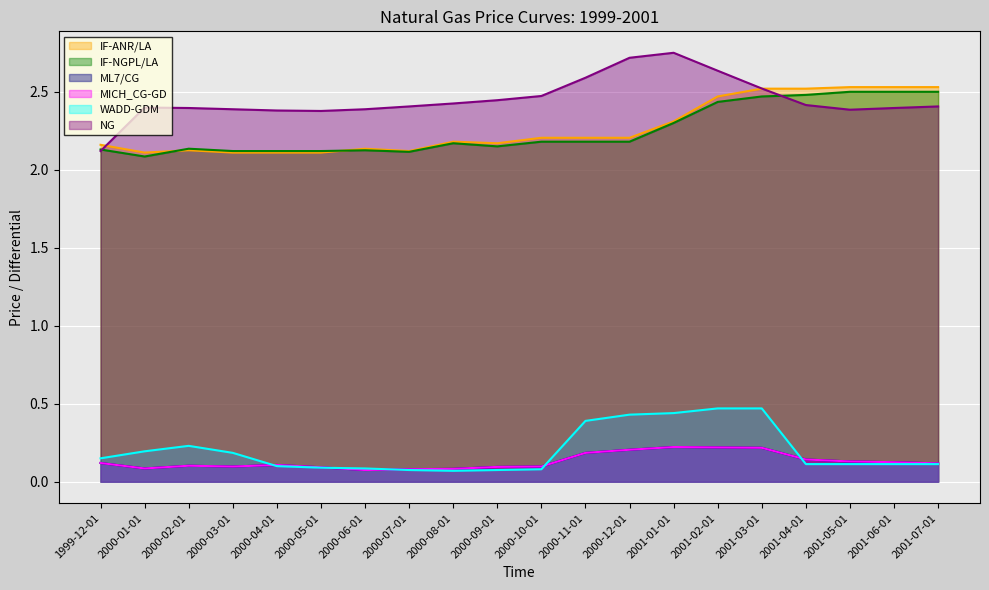

Rank the series at 2000-09-01 from lowest to highest value.

WADD-GDM, ML7/CG, MICH_CG-GD, IF-NGPL/LA, IF-ANR/LA, NG